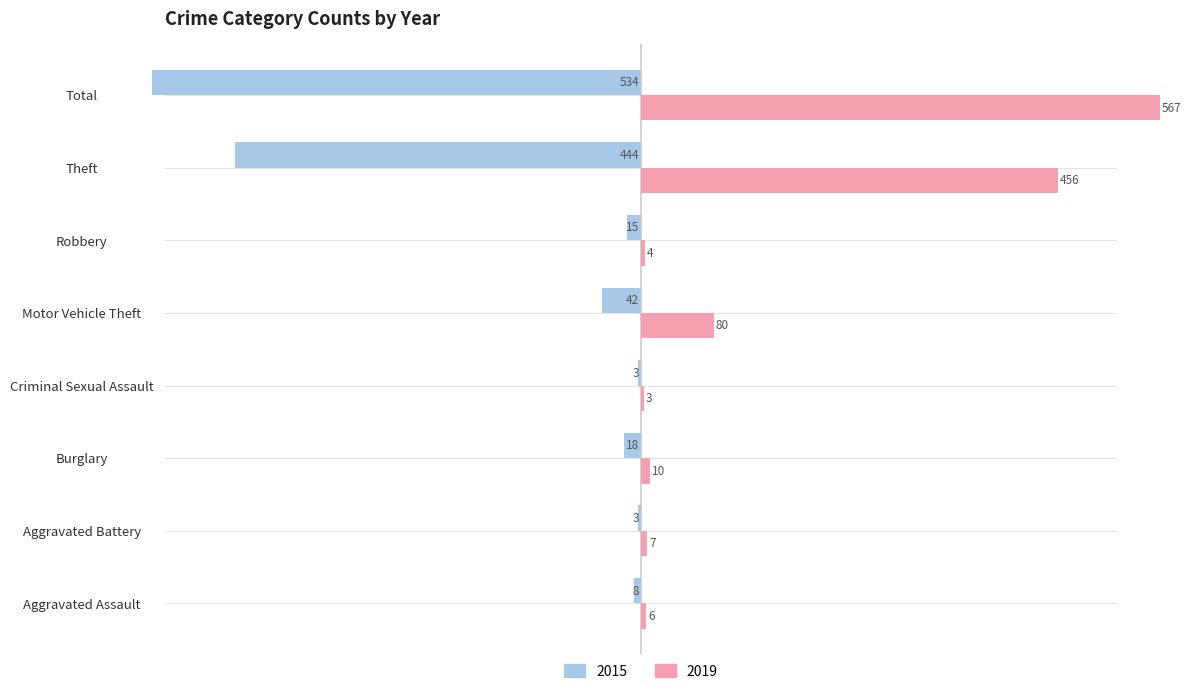

What is the lowest value of the 2015 series?

-534